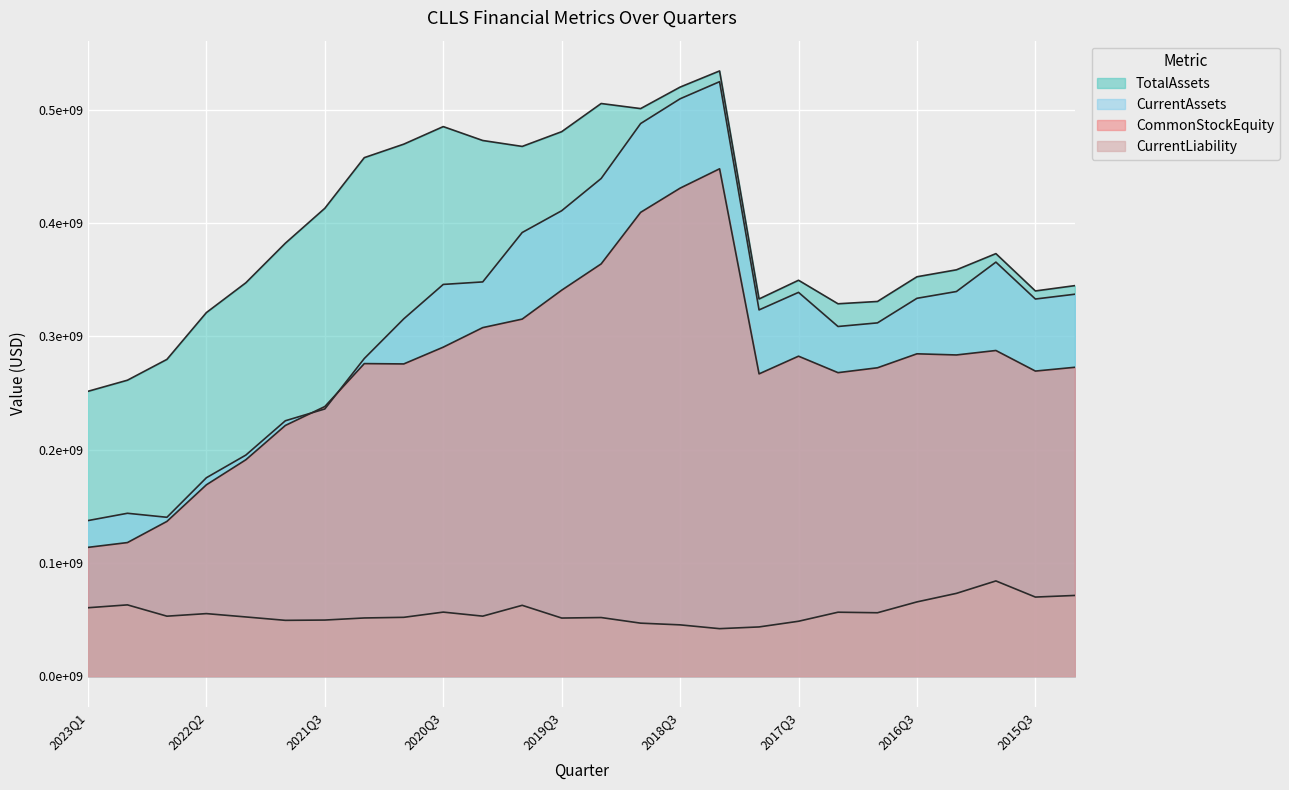

Which series has the widest spread of values?

CurrentAssets